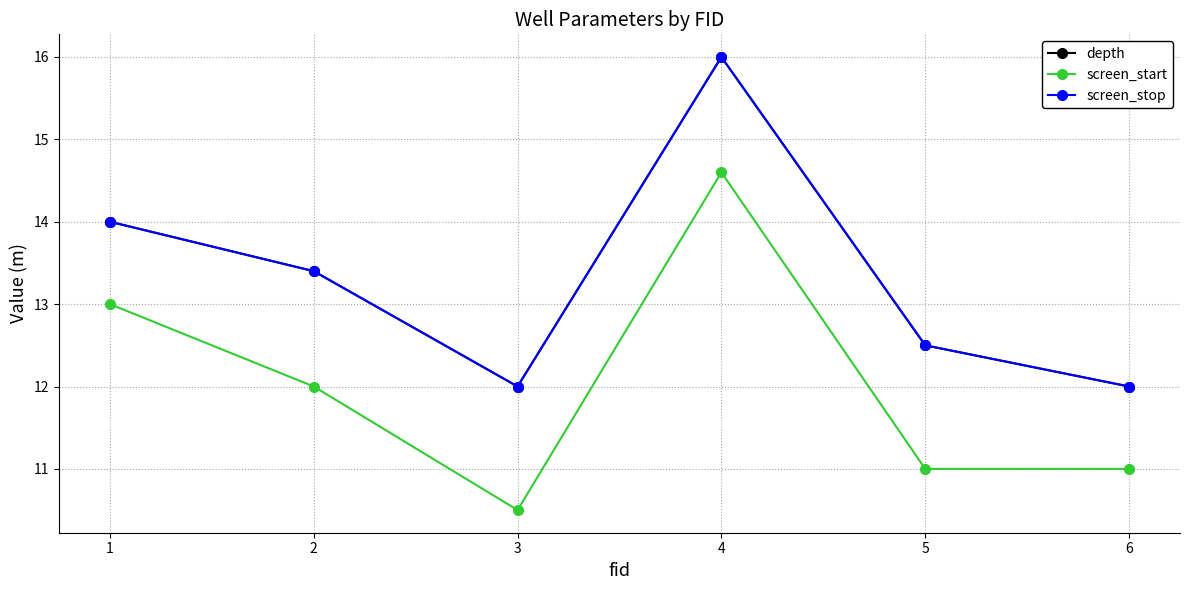

Does the chart have visible grid lines?

Yes